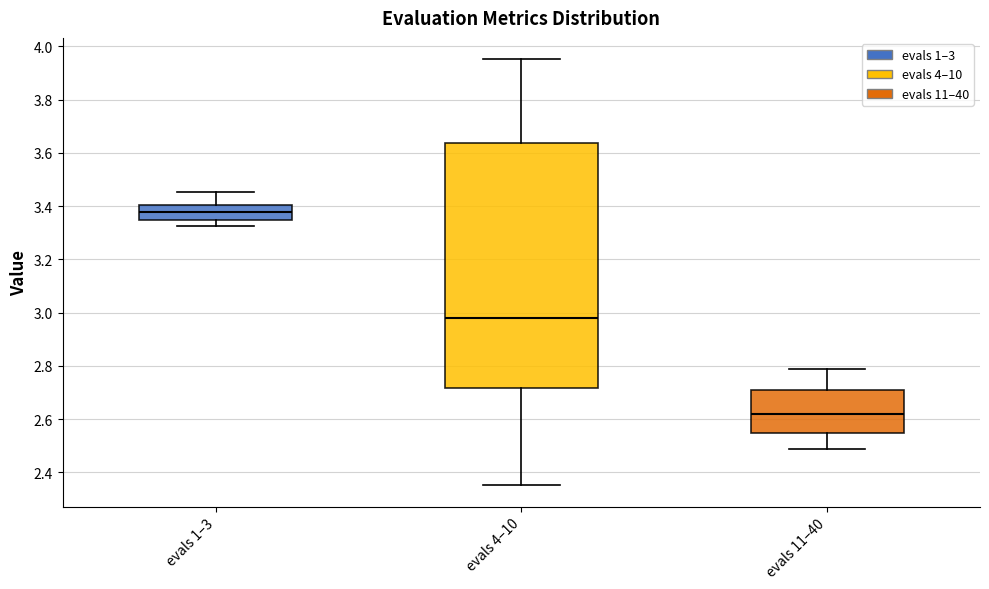

Reading left to right, transcribe this box plot: for each box, give where its median line is, the range the box spans, and where its two whiskers end, as read against the y-axis. The values are not printed on the chart, so give them approximately, as read against the axis.

evals 1–3: median 3.38, box 3.34 to 3.40, whiskers 3.32 to 3.46
evals 4–10: median 2.98, box 2.72 to 3.64, whiskers 2.36 to 3.96
evals 11–40: median 2.62, box 2.54 to 2.70, whiskers 2.48 to 2.78